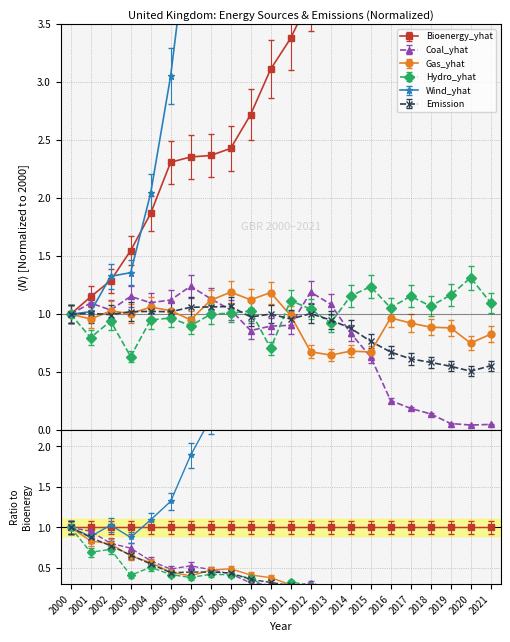

Rank the series at 2016 from lowest to highest value.

Coal_yhat, Emission, Gas_yhat, Hydro_yhat, Bioenergy_yhat, Wind_yhat